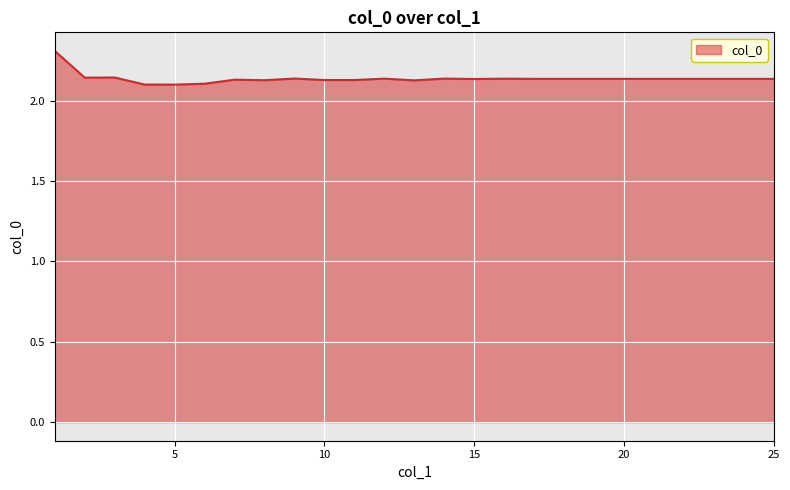

What is the maximum value shown in the chart?

2.3